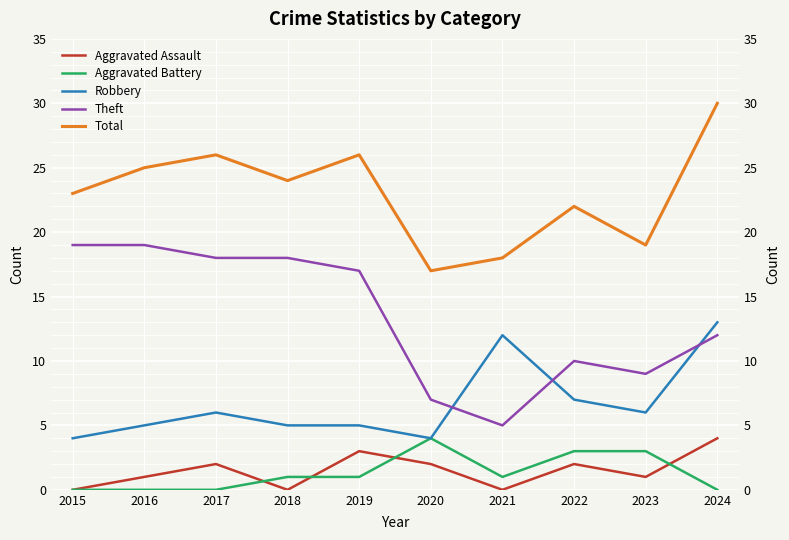

What is the minimum value for Total?

17